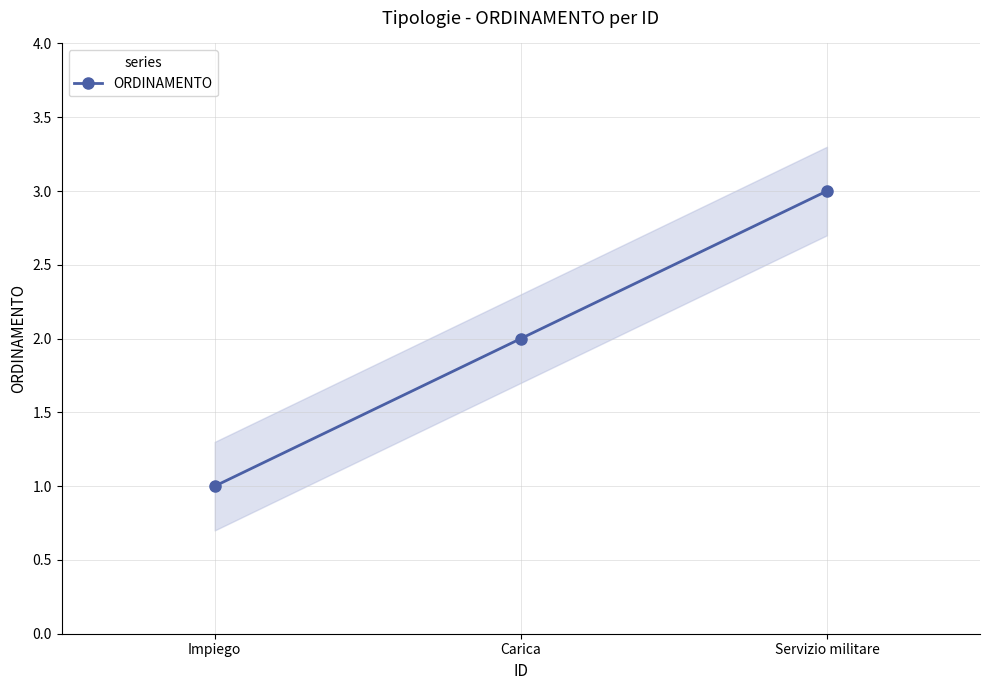

Rank the categories by value from highest to lowest.

Servizio militare, Carica, Impiego